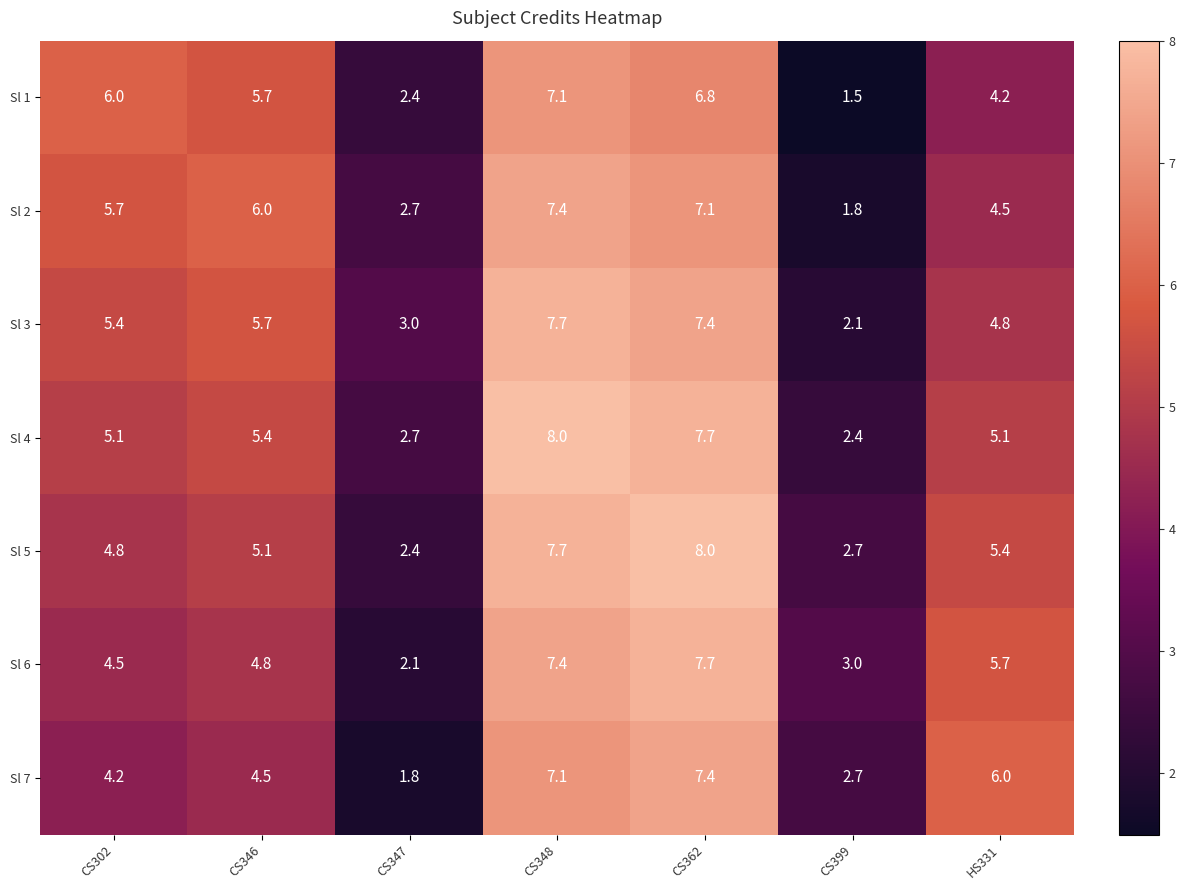

Which series has the largest total across all categories?

Sl 4